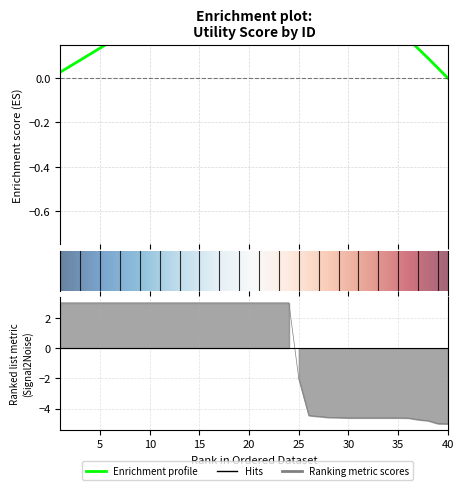

List the labels in order of value, largest first.

1, 2, 3, 4, 5, 6, 7, 8, 9, 10, 11, 12, 13, 14, 15, 16, 17, 18, 19, 20, 21, 22, 23, 24, 25, 26, 27, 28, 29, 30, 31, 32, 33, 34, 35, 36, 37, 38, 39, 40